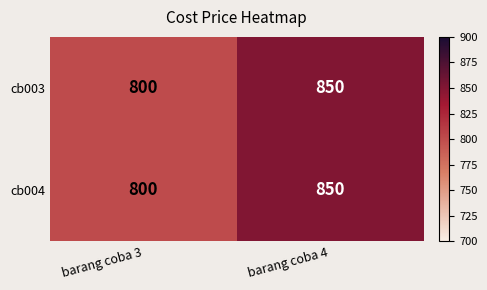

At which category does the chart reach its minimum across all series?

barang coba 3